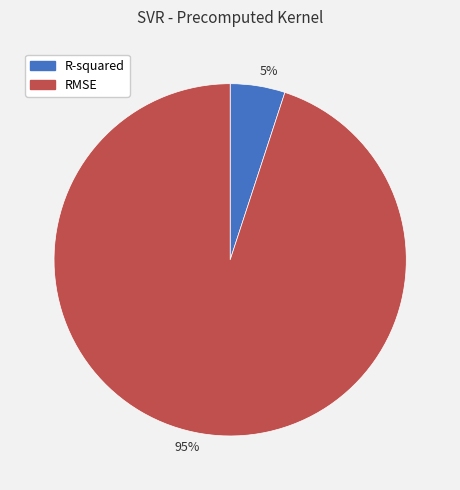

Combined, do 5% and 95% account for over 50%?

Yes